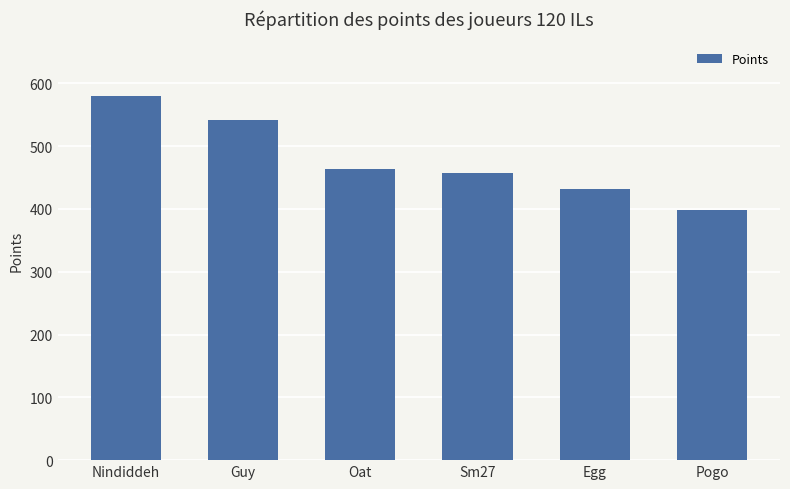

What is the ratio of the value at Egg to the value at Nindiddeh?

0.7